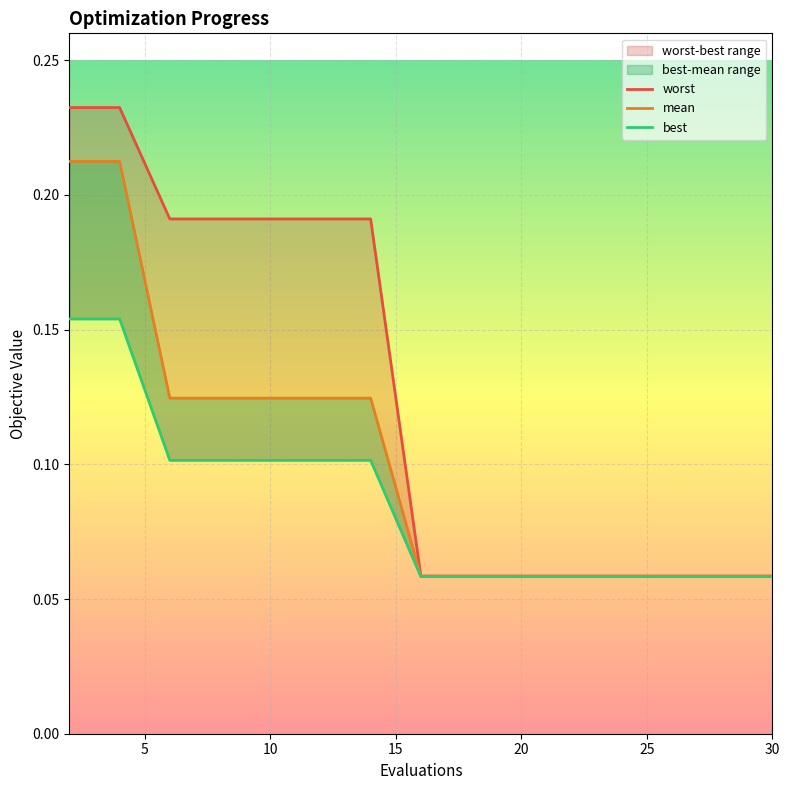

What is the difference between the maximum and minimum values in the worst series?

0.2